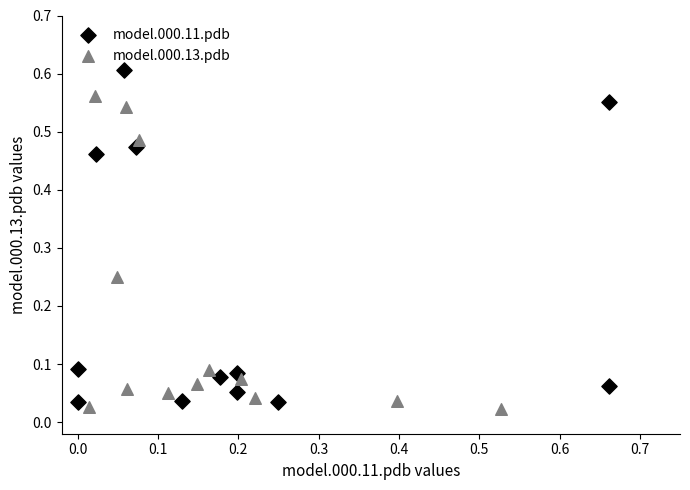

Which series contains the highest Y value?

model.000.11.pdb